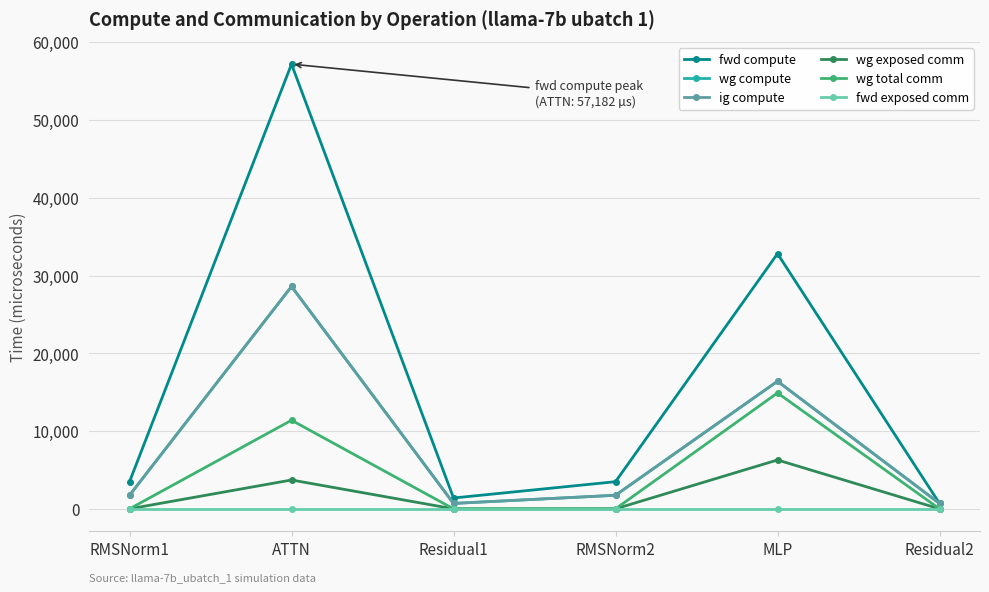

Is this an area chart (filled region under the line)?

No